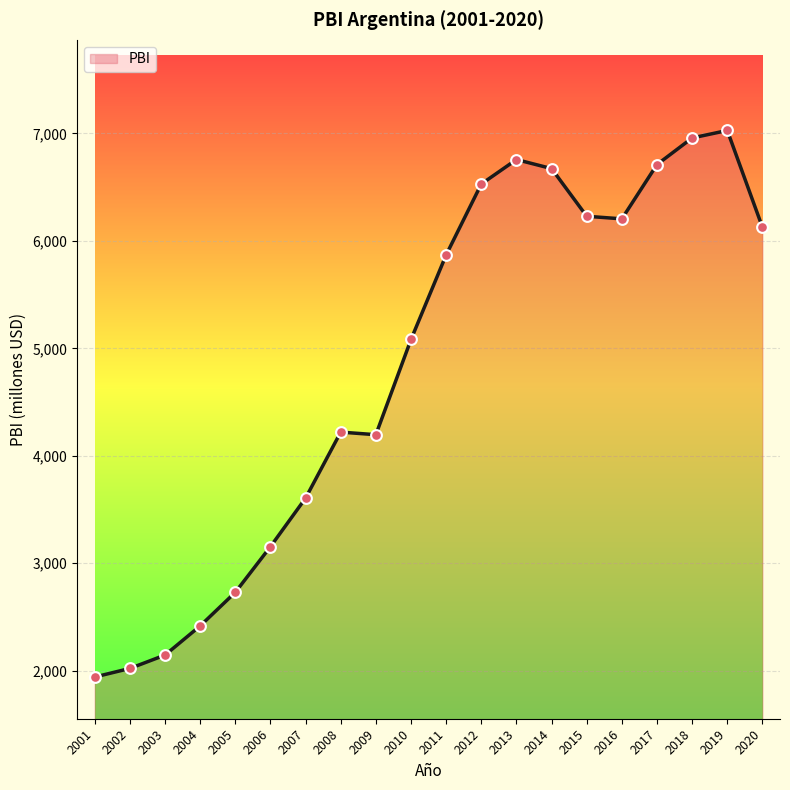

Which has a higher value, 2014 or 2005?

2014